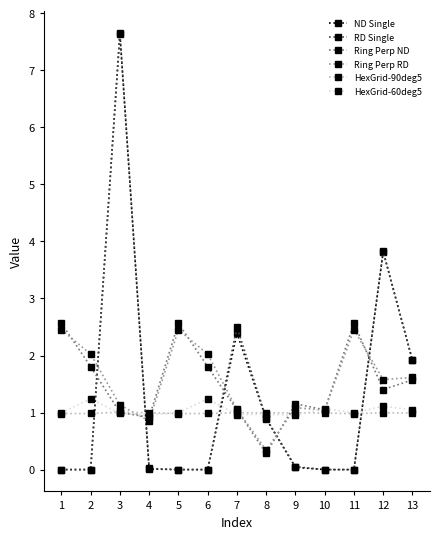

True or false: RD Single and Ring Perp ND cross at least once.

True